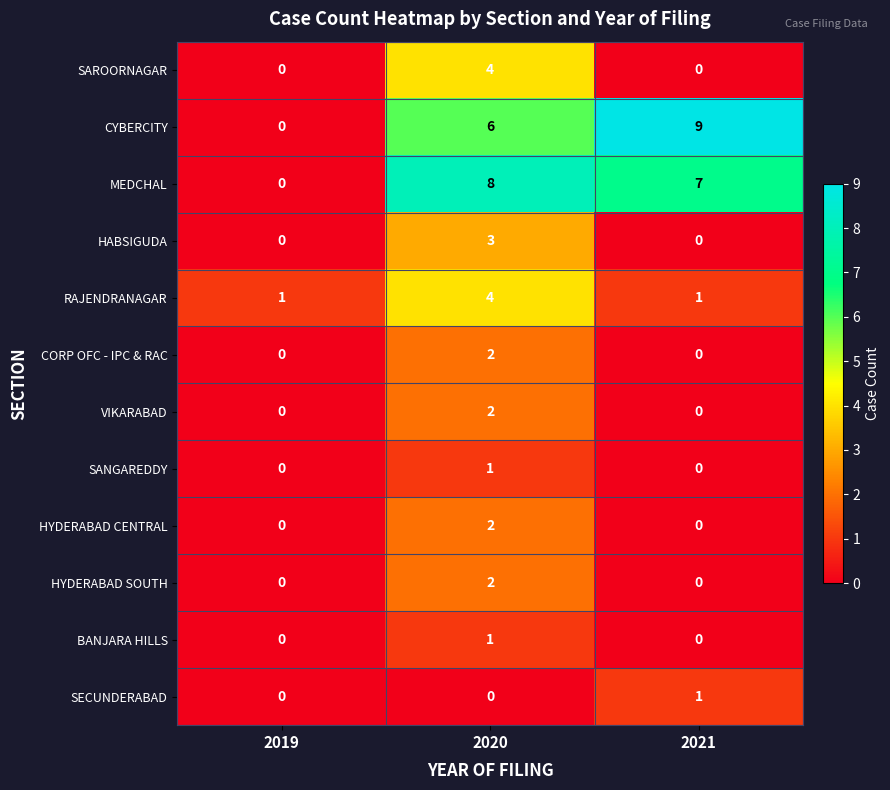

At which category is the sum across all series the highest?

2020